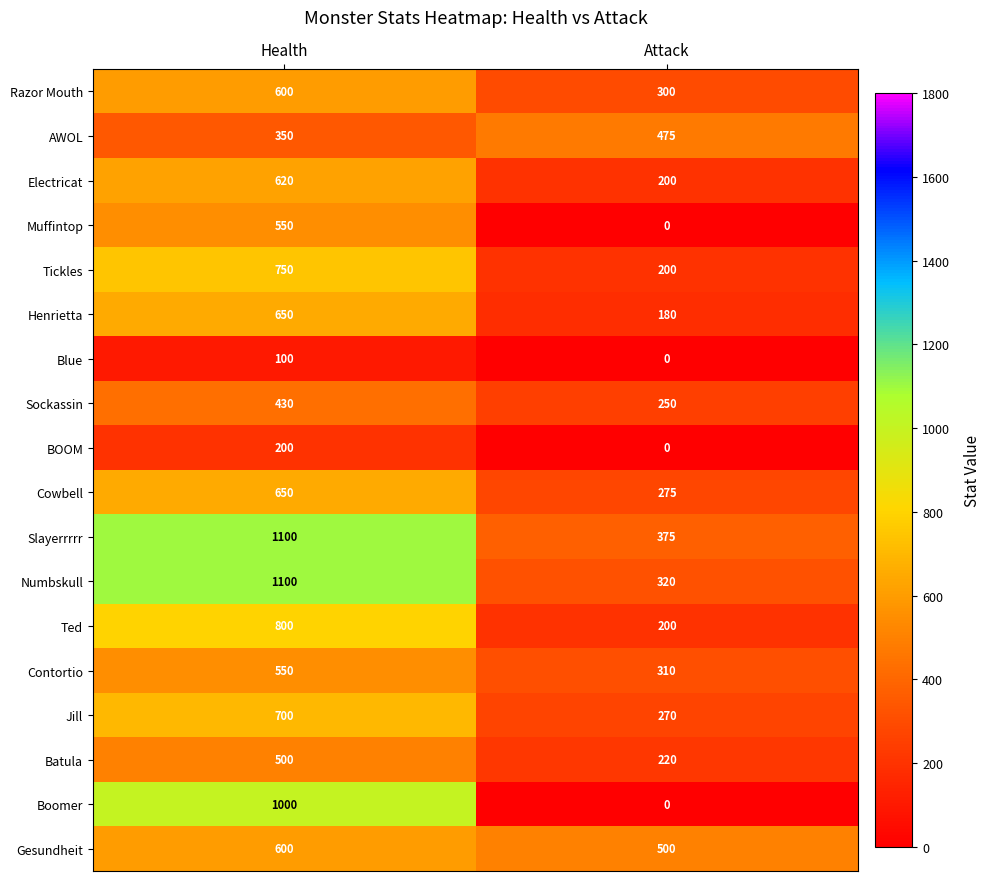

List the labels in order of AWOL value, smallest first.

Health, Attack